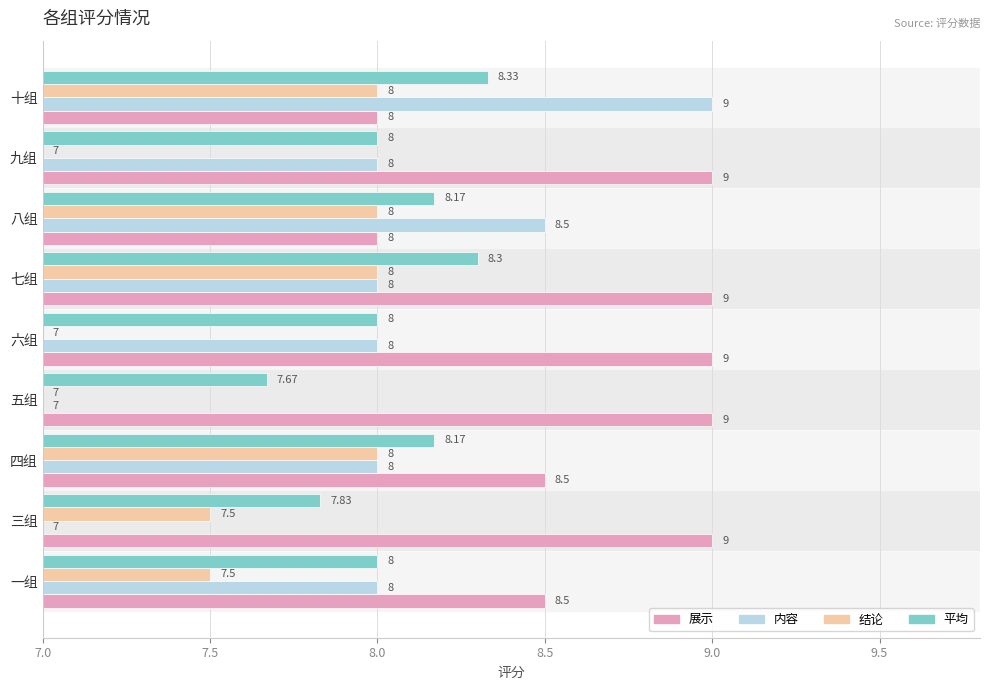

At which label does 平均 reach its peak?

十组